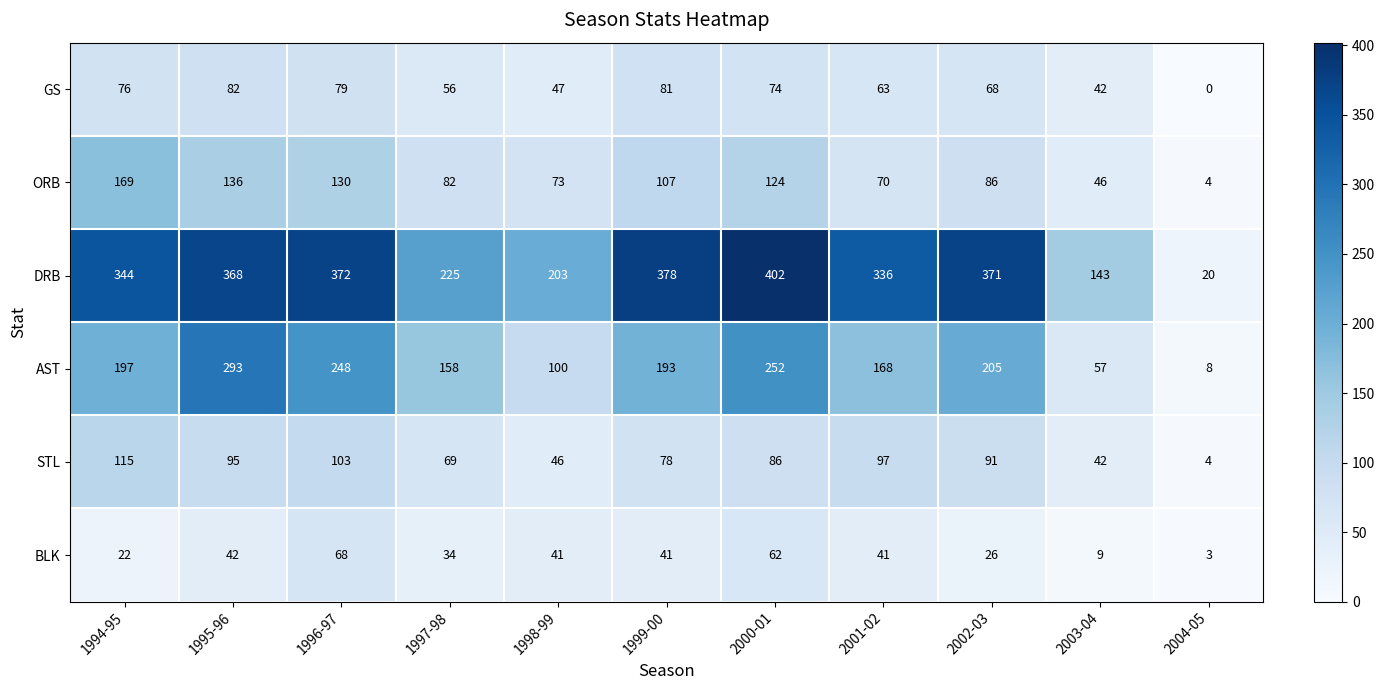

At which category is the sum across all series the highest?

1995-96